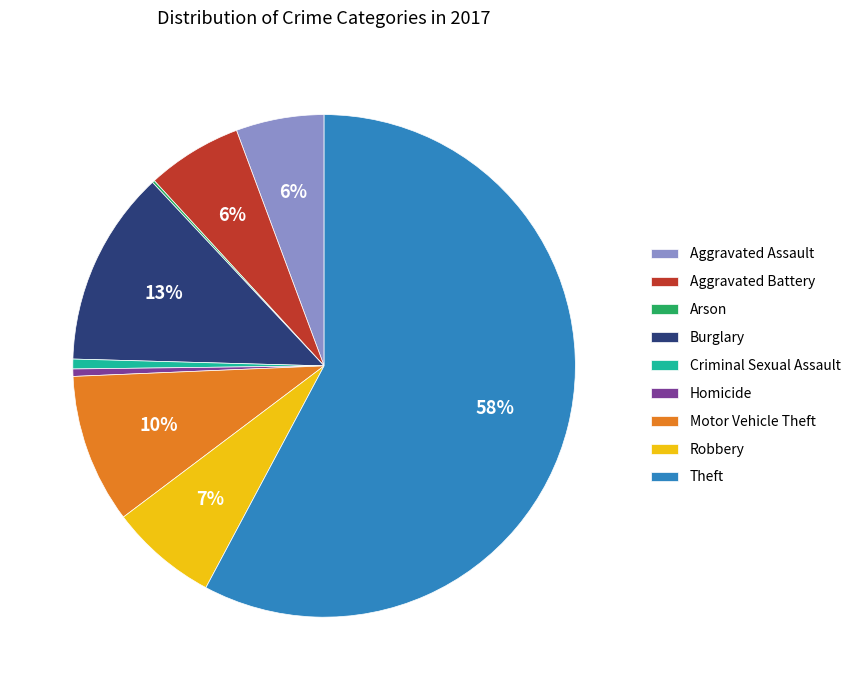

To the nearest percent, what is the average slice percentage?

11%